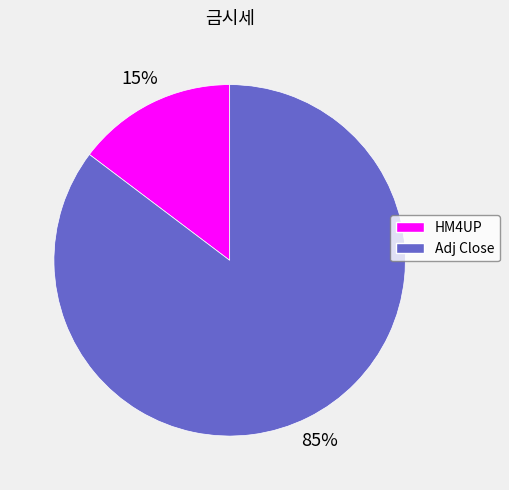

Which category has the smallest portion of the pie?

HM4UP